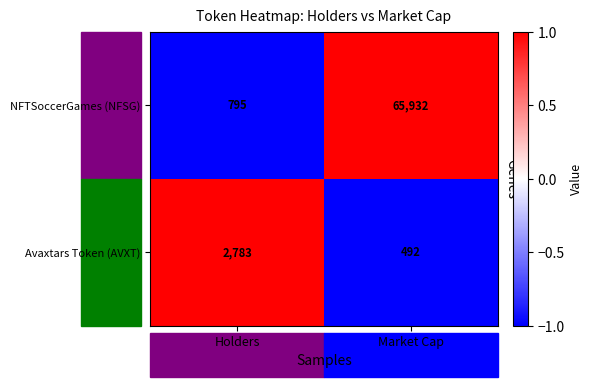

What is the spread (max minus min) of values at Holders?

1988